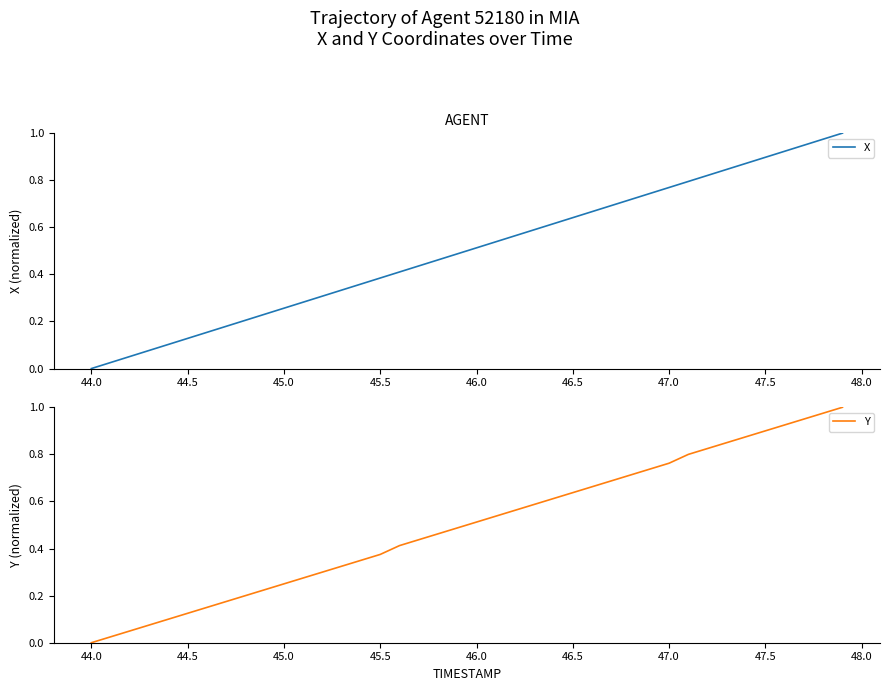

How many values in the X series exceed 0?

39